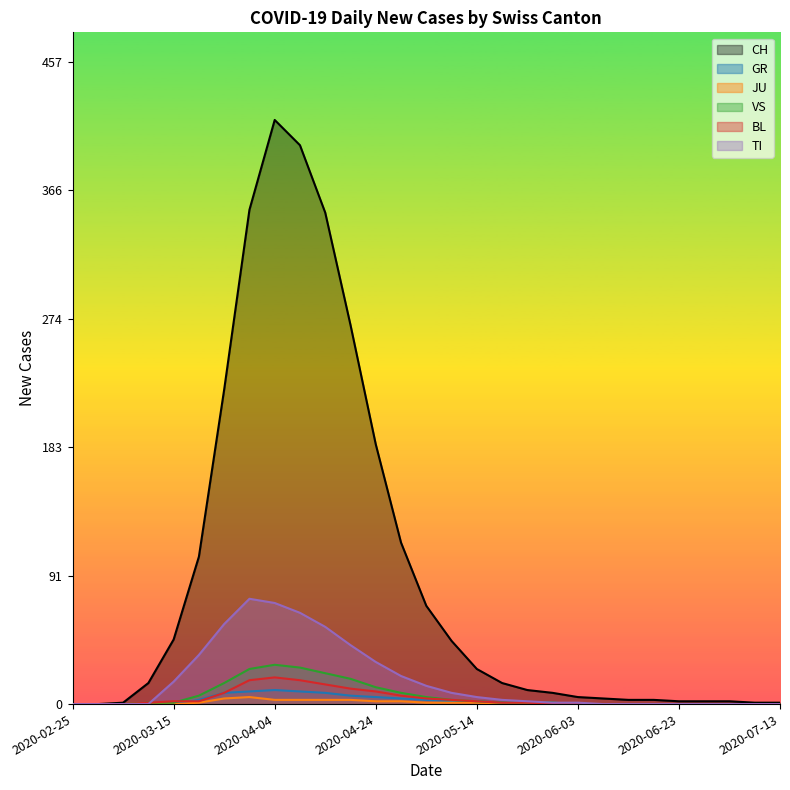

Which has a higher value, 2020-03-20 or 2020-03-30?

2020-03-30